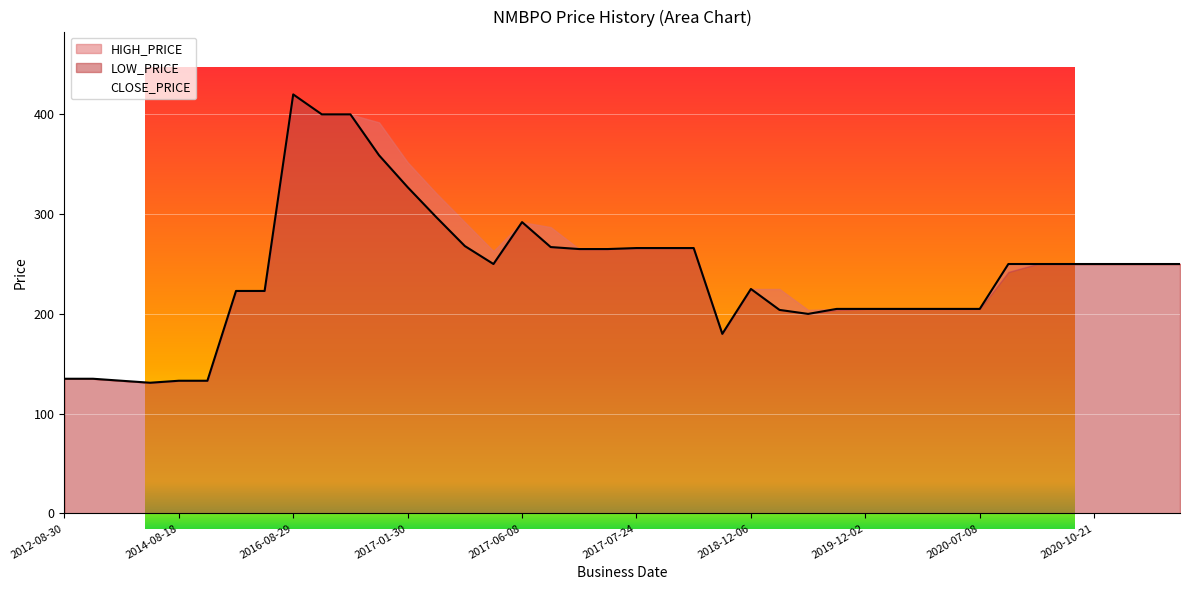

Reading right to left, what are all the values shown in this chart?

CLOSE_PRICE: 2020-12-15=250	2020-11-05=250	2020-11-04=250	2020-10-21=250	2020-10-04=250	2020-09-21=250	2020-09-07=250	2020-07-08=205	2019-12-24=205	2019-12-19=205	2019-12-10=205	2019-12-02=205	2019-11-19=205	2019-11-17=200	2018-12-25=204	2018-12-06=225	2018-07-30=180	2017-12-21=266	2017-09-13=266	2017-07-24=266	2017-07-12=265	2017-07-03=265	2017-06-11=267	2017-06-08=292	2017-02-02=250	2017-02-01=268	2017-01-31=297	2017-01-30=327	2017-01-26=359	2016-12-20=400	2016-12-19=400	2016-08-29=420	2016-01-25=223	2016-01-14=223	2014-08-26=133	2014-08-18=133	2014-06-01=131	2014-05-18=133	2013-10-28=135	2012-08-30=135
HIGH_PRICE: 2020-12-15=250	2020-11-05=250	2020-11-04=250	2020-10-21=250	2020-10-04=250	2020-09-21=250	2020-09-07=250	2020-07-08=205	2019-12-24=205	2019-12-19=205	2019-12-10=205	2019-12-02=205	2019-11-19=205	2019-11-17=204	2018-12-25=225	2018-12-06=225	2018-07-30=181	2017-12-21=266	2017-09-13=266	2017-07-24=266	2017-07-12=265	2017-07-03=265	2017-06-11=287	2017-06-08=292	2017-02-02=263	2017-02-01=292	2017-01-31=321	2017-01-30=352	2017-01-26=392	2016-12-20=400	2016-12-19=400	2016-08-29=420	2016-01-25=223	2016-01-14=223	2014-08-26=133	2014-08-18=133	2014-06-01=131	2014-05-18=133	2013-10-28=135	2012-08-30=135
LOW_PRICE: 2020-12-15=250	2020-11-05=250	2020-11-04=250	2020-10-21=250	2020-10-04=250	2020-09-21=250	2020-09-07=242	2020-07-08=205	2019-12-24=205	2019-12-19=205	2019-12-10=205	2019-12-02=205	2019-11-19=204	2019-11-17=200	2018-12-25=204	2018-12-06=225	2018-07-30=180	2017-12-21=266	2017-09-13=266	2017-07-24=266	2017-07-12=265	2017-07-03=265	2017-06-11=267	2017-06-08=292	2017-02-02=250	2017-02-01=268	2017-01-31=297	2017-01-30=327	2017-01-26=359	2016-12-20=400	2016-12-19=400	2016-08-29=420	2016-01-25=223	2016-01-14=223	2014-08-26=133	2014-08-18=133	2014-06-01=131	2014-05-18=133	2013-10-28=135	2012-08-30=135